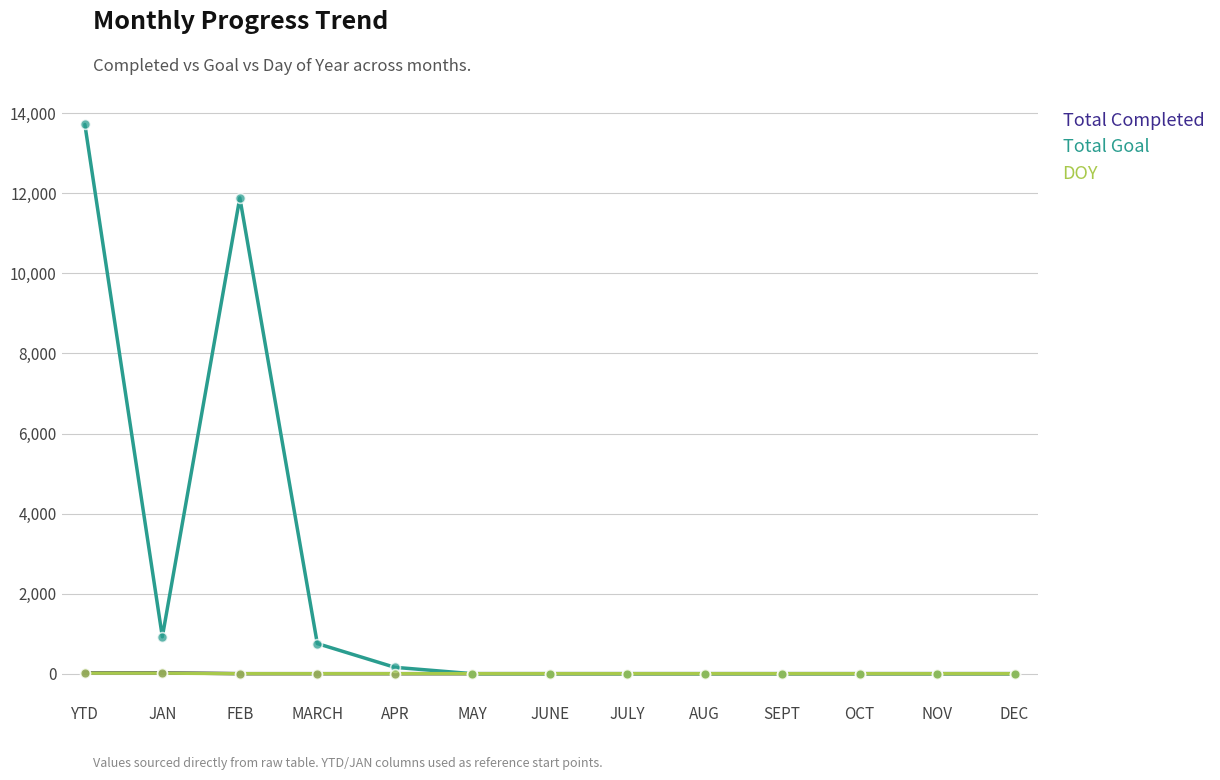

Which series has the largest range (max minus min)?

Total Goal